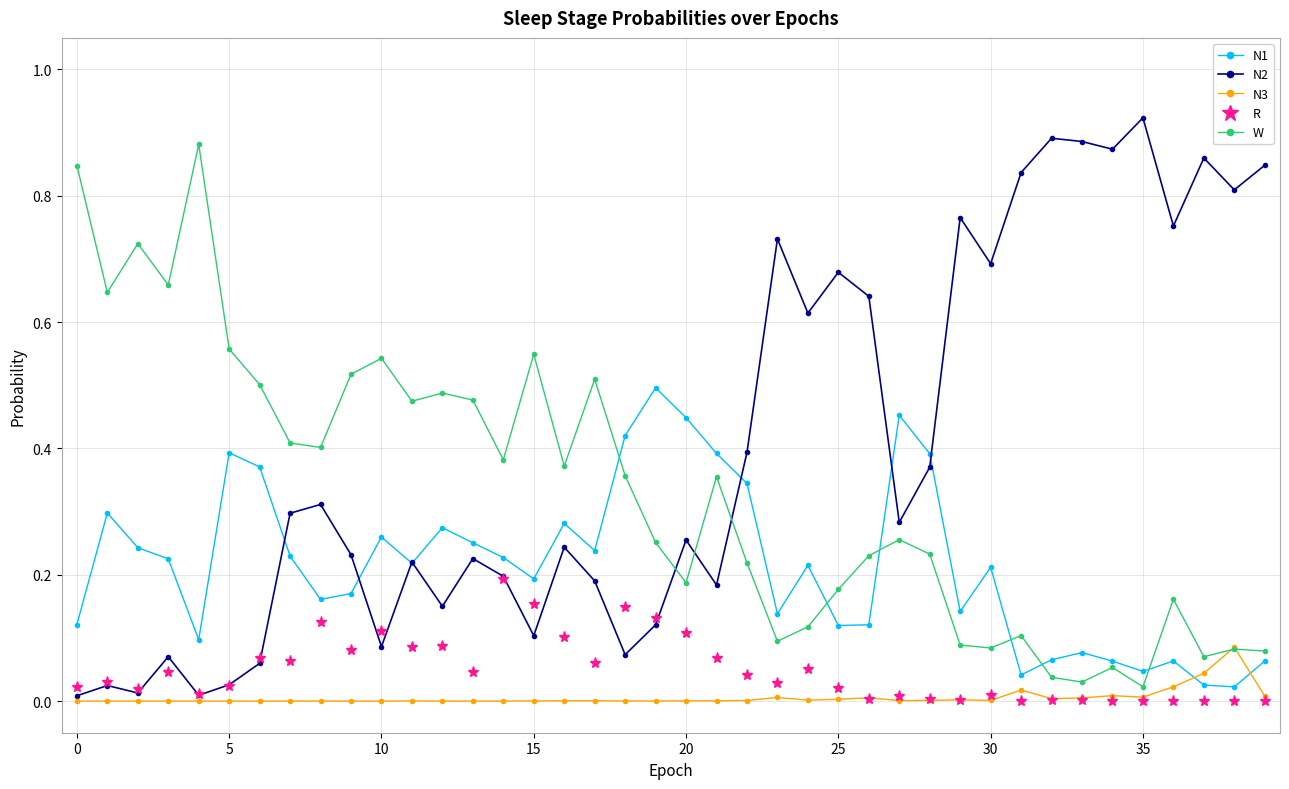

True or false: W has more than 0 interior local peaks.

True